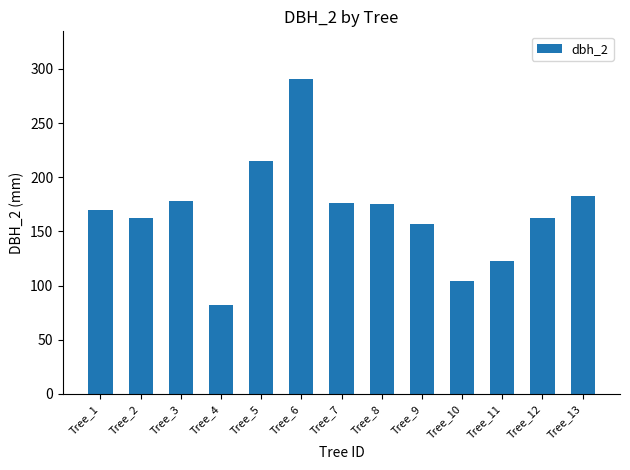

What is the sum of all values?

2178